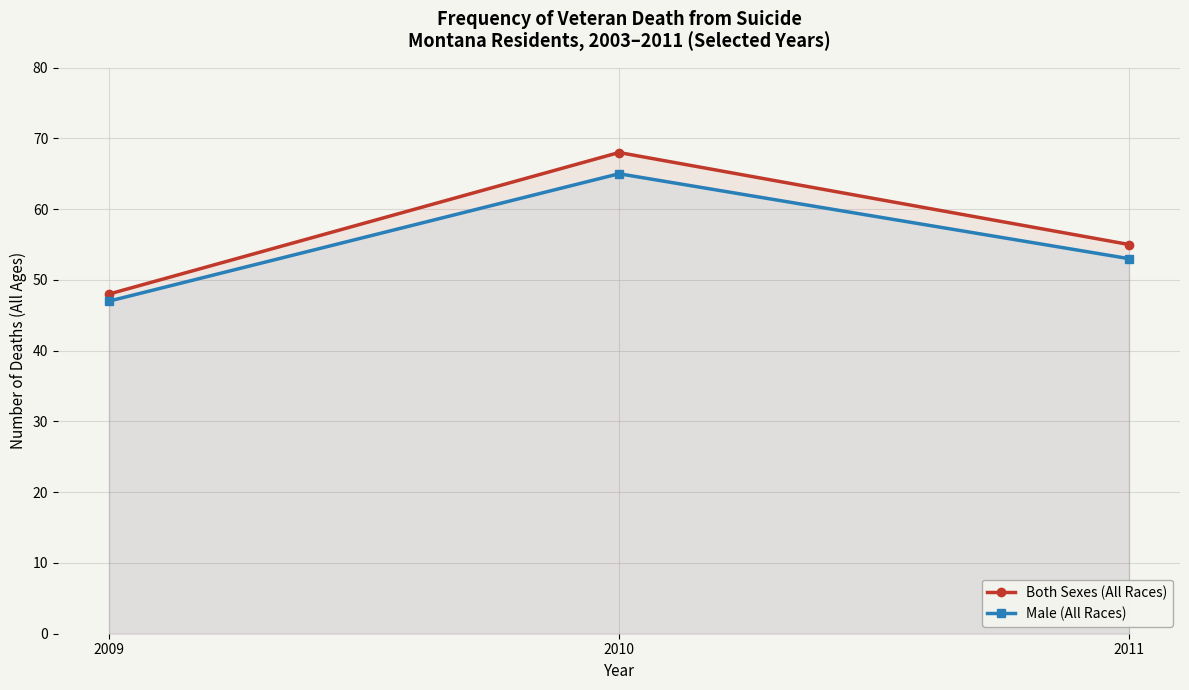

Does the chart display data point markers on the line(s)?

Yes